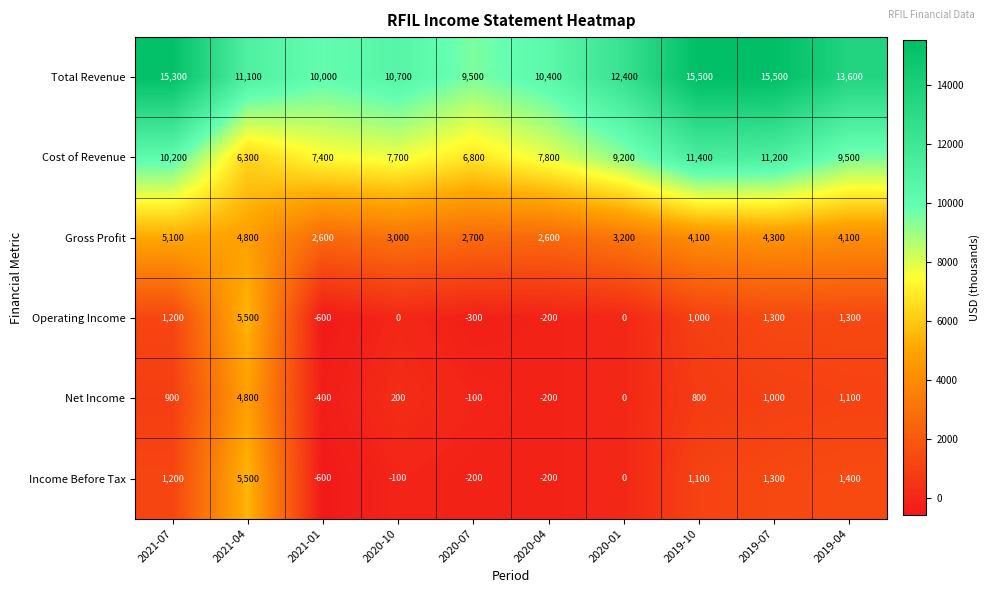

Which series changed the most between 2020-01 and 2019-10?

Total Revenue